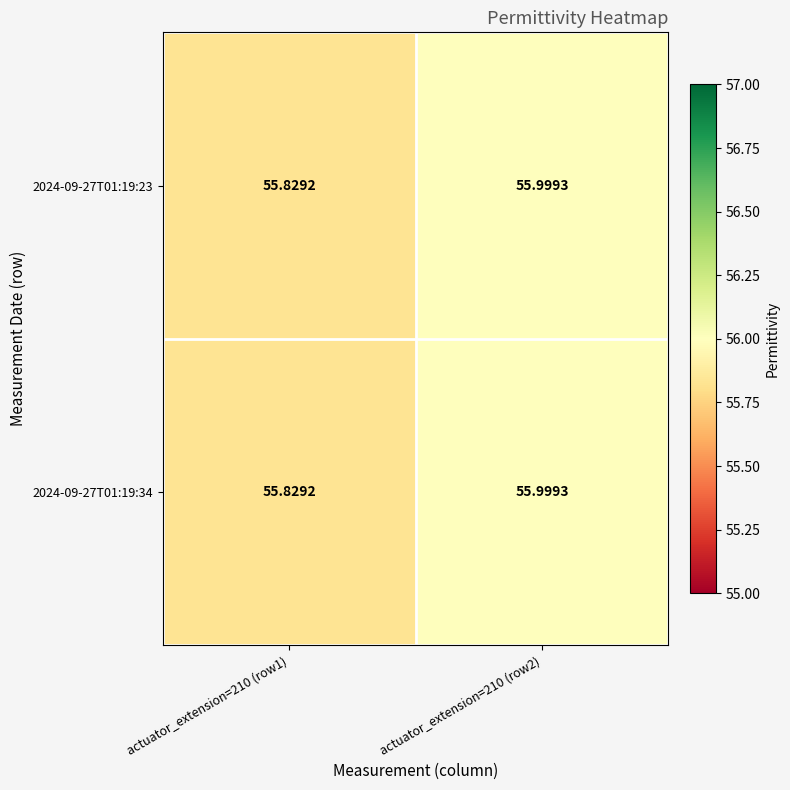

Reading right to left, list all the values displayed in this chart.

2024-09-27T01:19:23: actuator_extension=210 (row2)=56.0	actuator_extension=210 (row1)=55.8
2024-09-27T01:19:34: actuator_extension=210 (row2)=56.0	actuator_extension=210 (row1)=55.8